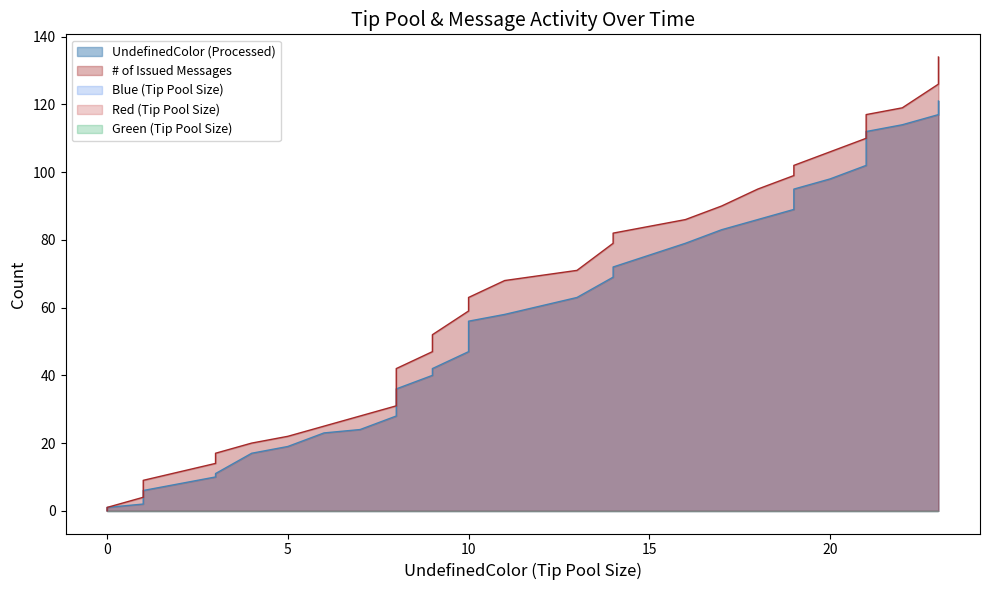

True or false: Blue (Tip Pool Size) and Green (Tip Pool Size) cross at least once.

False